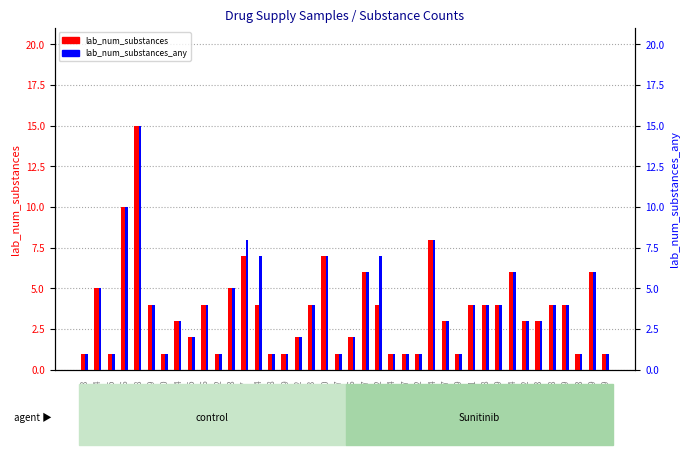

The value of lab_num_substances at 300869 is 6. True or false?

True